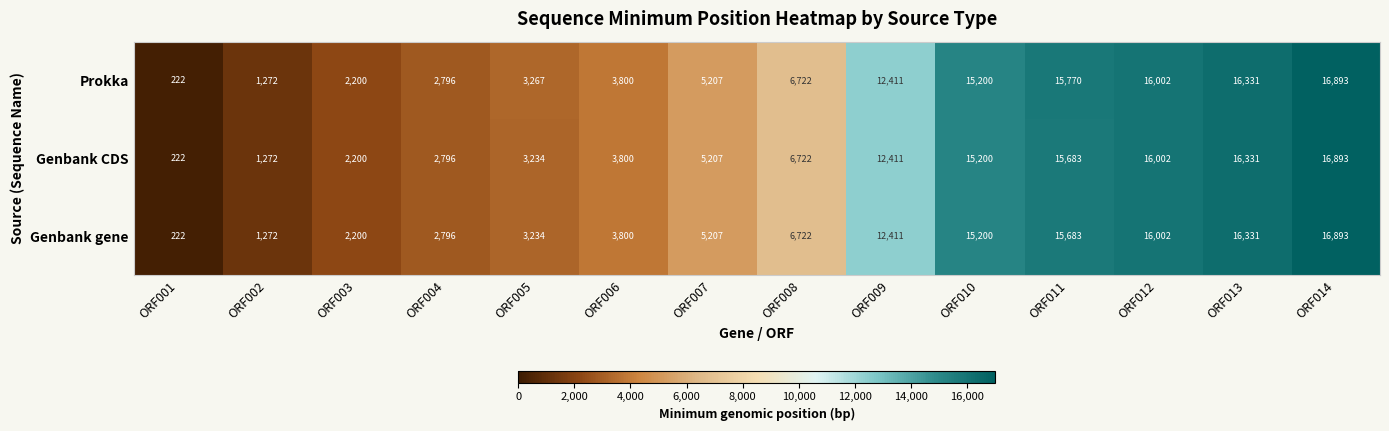

The Genbank gene series shows 1272 at ORF002. True or false?

True